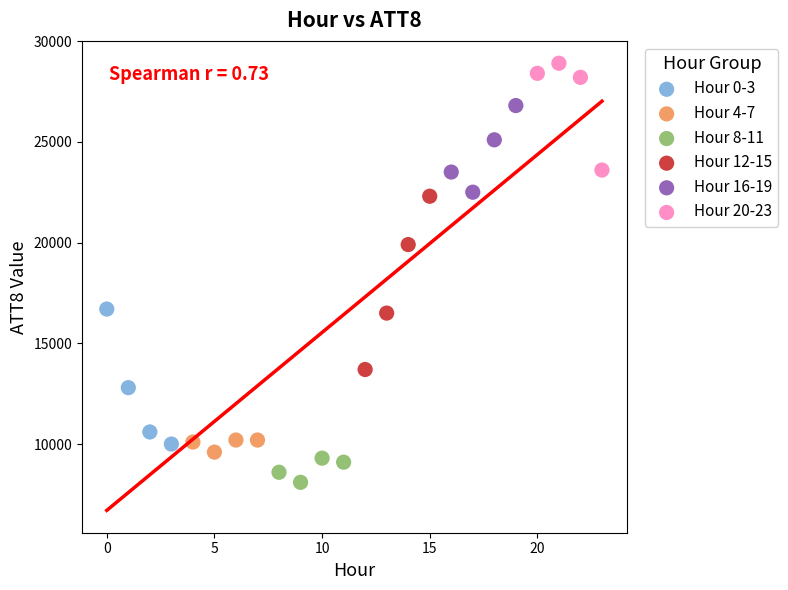

Which series contains the highest Y value?

Hour 20-23